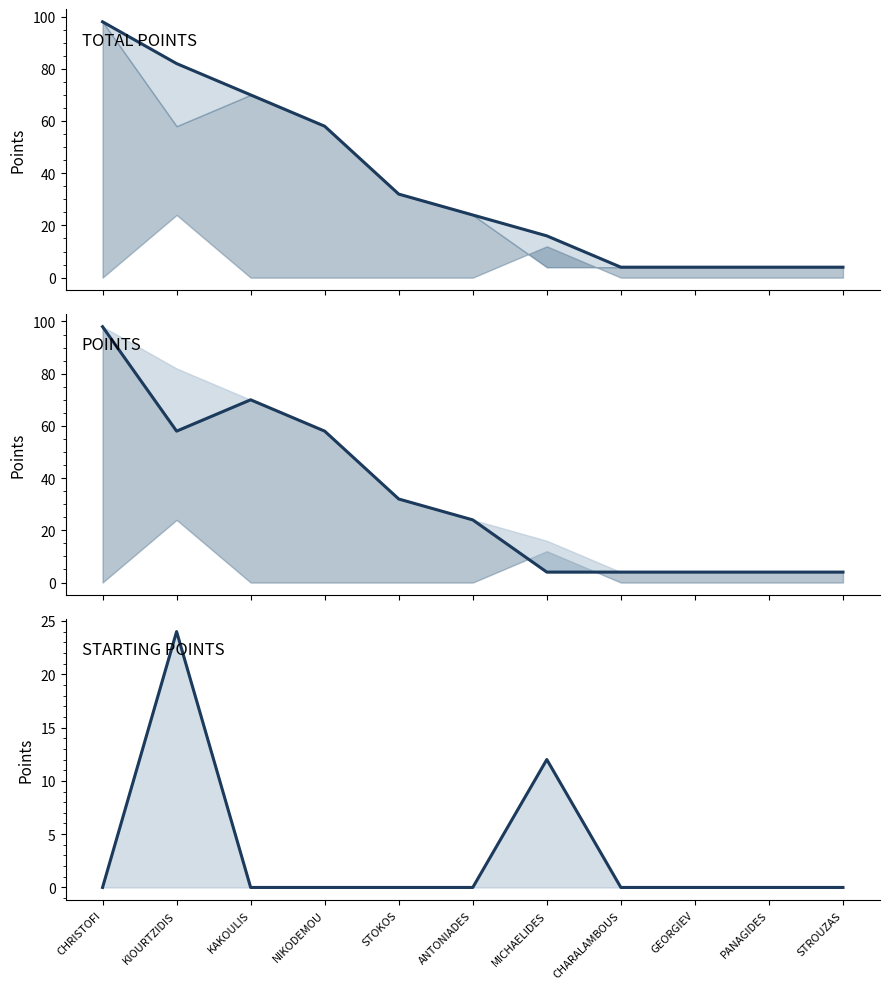

After their last crossing, which series has the higher values: STARTING POINTS or POINTS?

POINTS